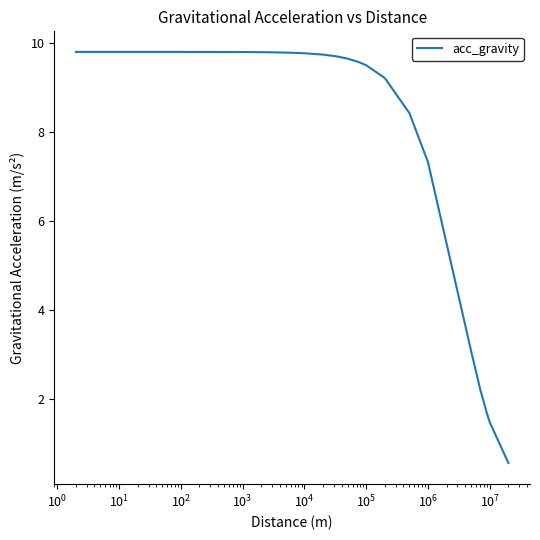

How many categories are shown in the chart?

34